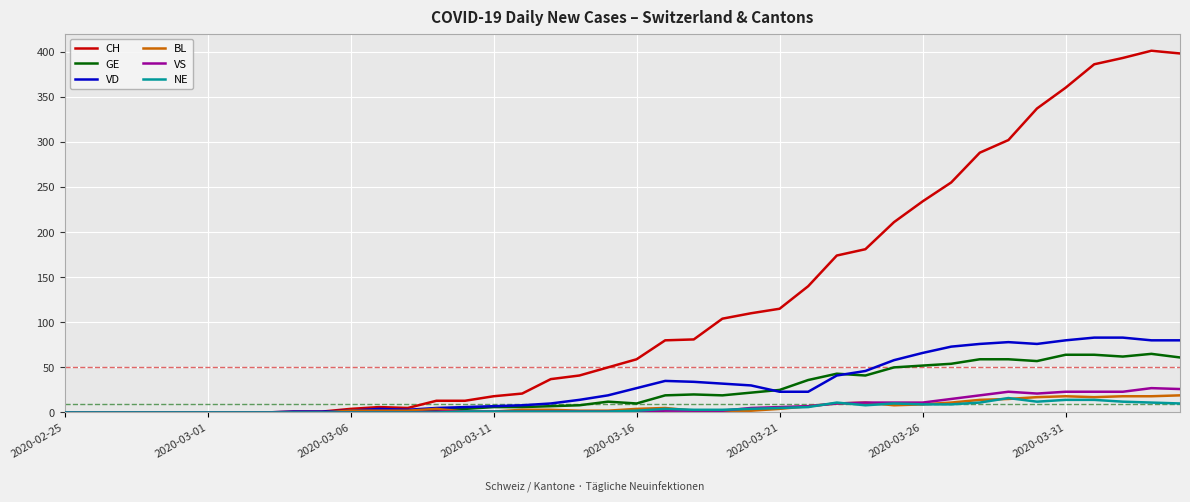

What is the greatest value displayed?

401